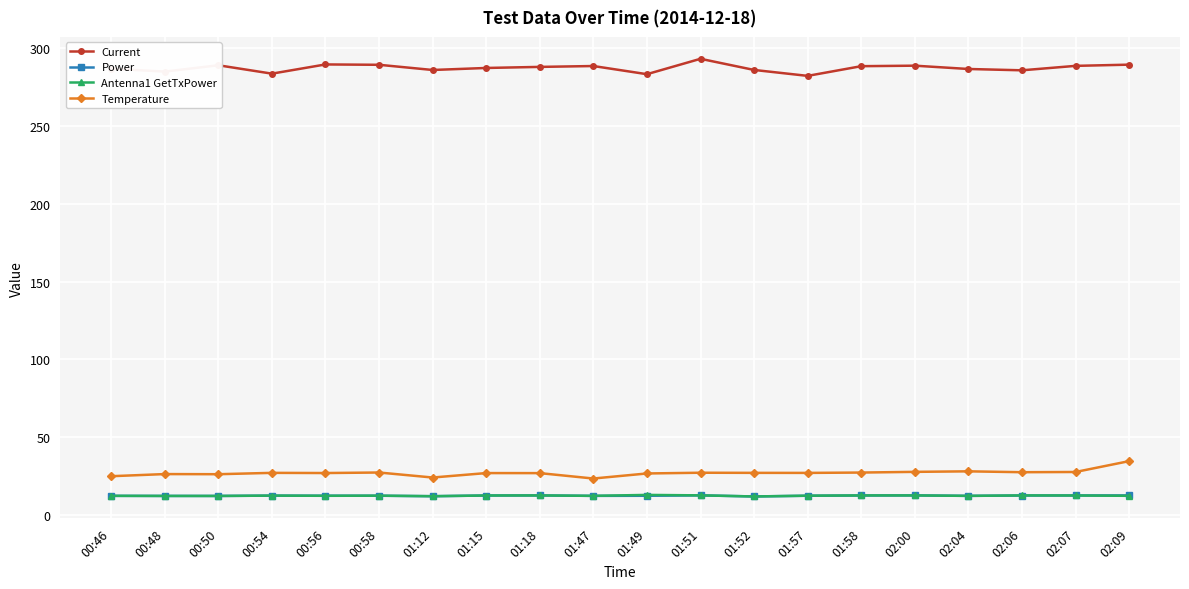

At which label does Antenna1 GetTxPower first exceed 12?

00:46